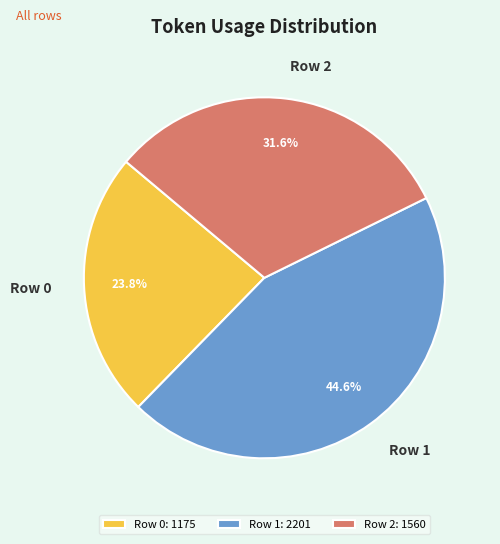

Is there any slice that represents more than half of the pie?

No